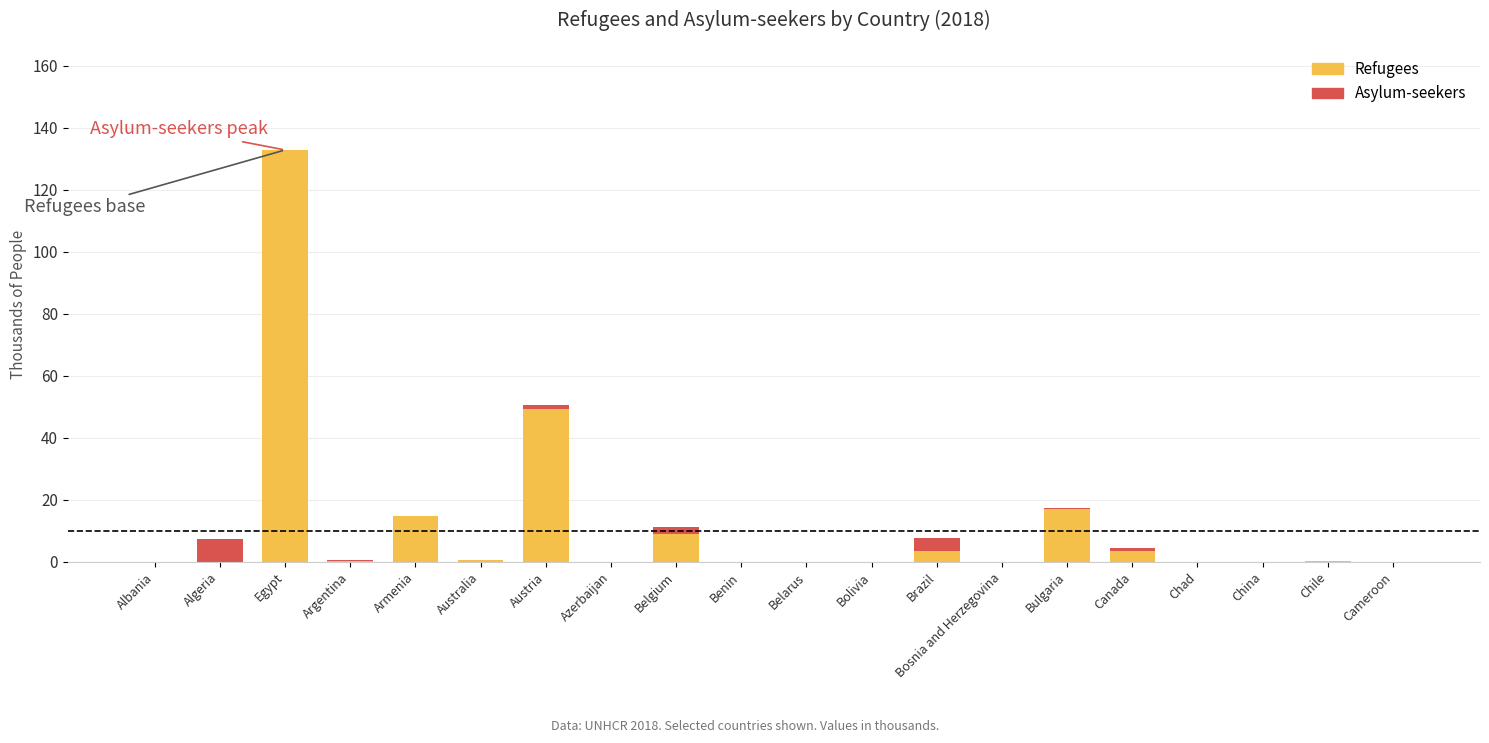

At which category is the sum across all series the highest?

Egypt